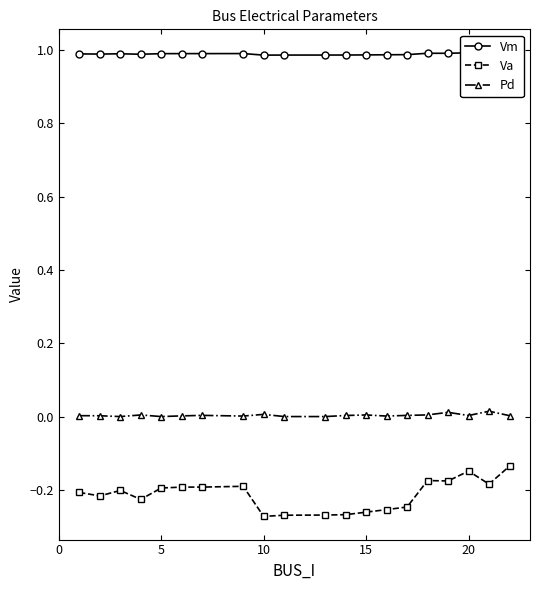

What is the maximum value for Vm?

1.0